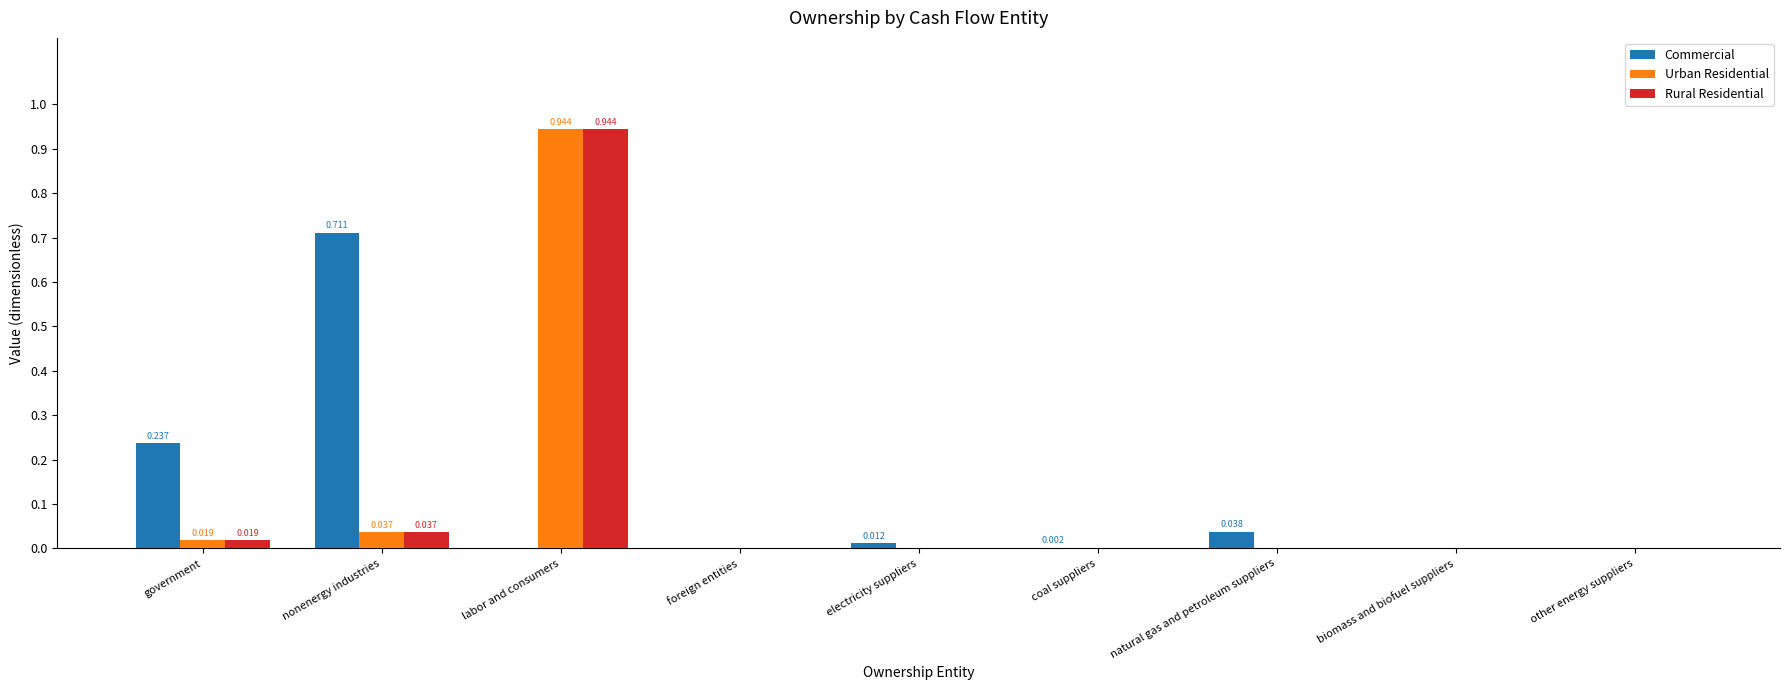

What are all the series names shown in the legend?

Commercial, Urban Residential, Rural Residential